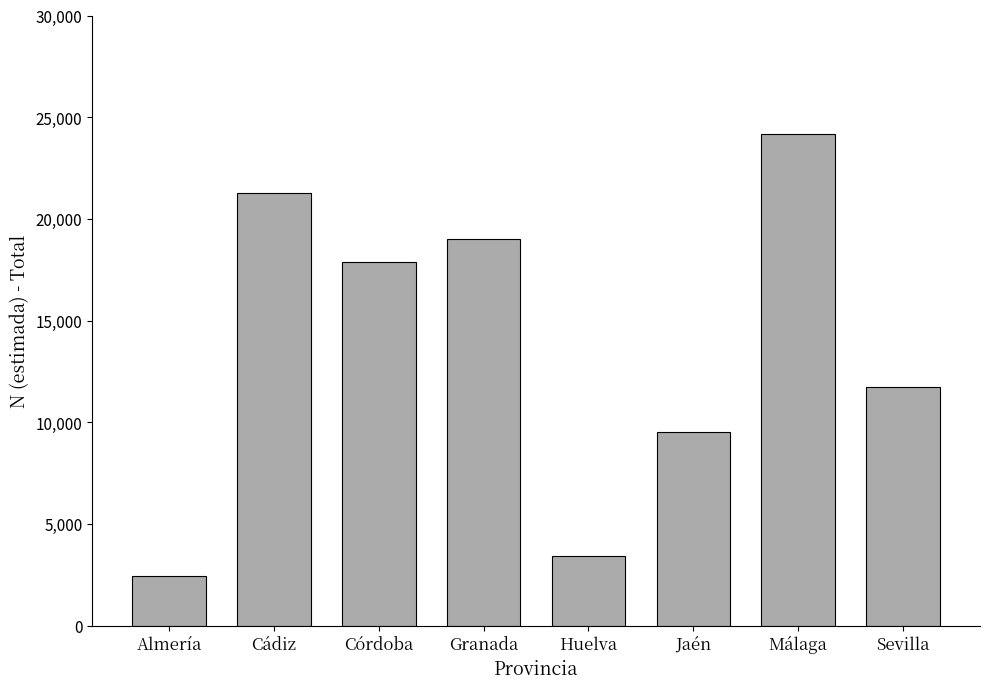

How many values are below 17876?

4